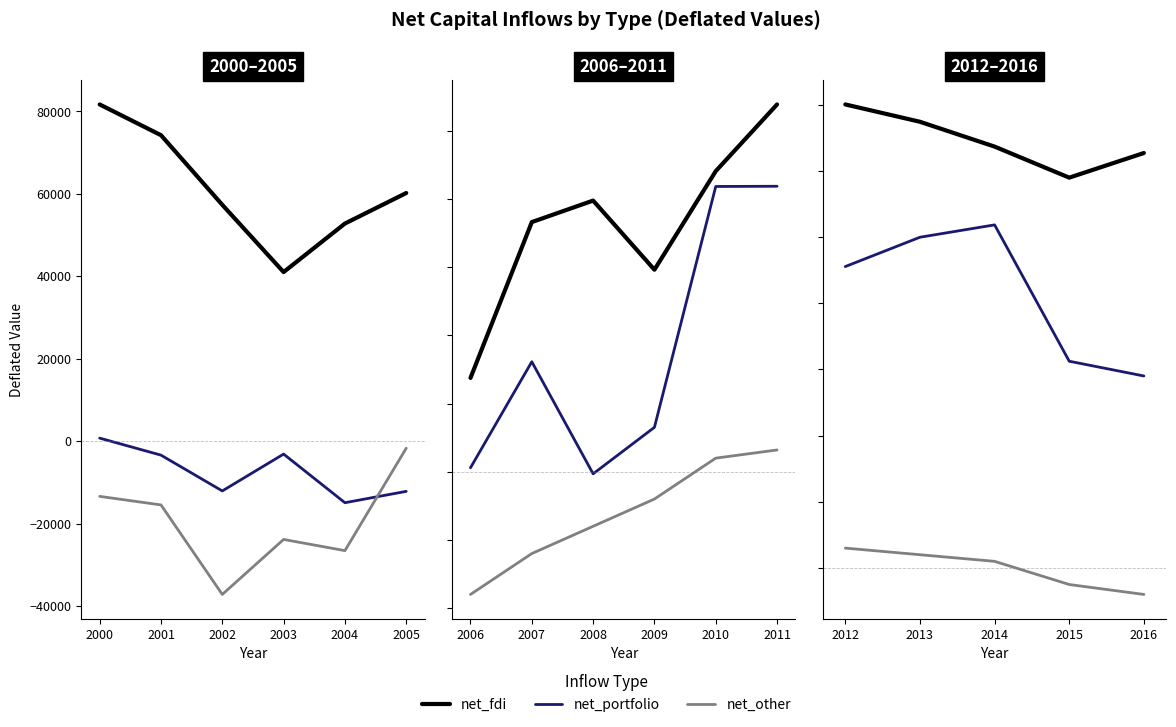

How many lines are shown in the chart?

3